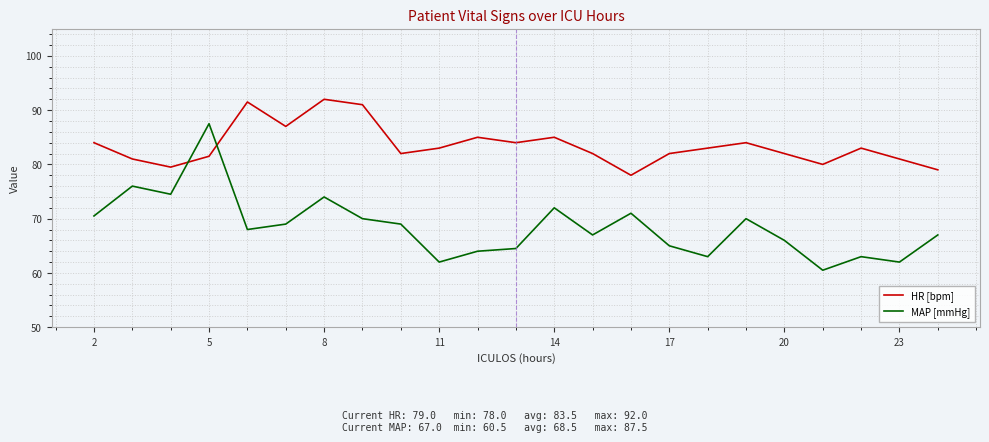

Rank the series by their average value, from highest to lowest.

HR [bpm], MAP [mmHg]